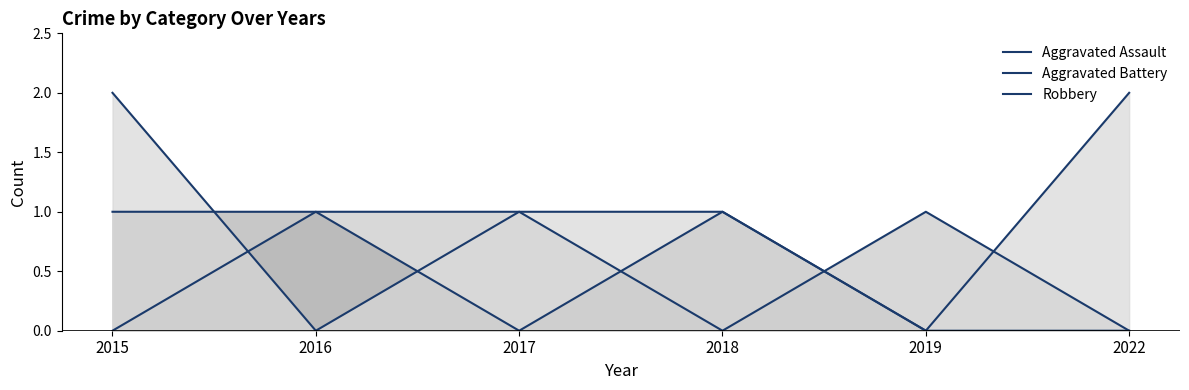

Which has a higher value, 2015 or 2016?

2016